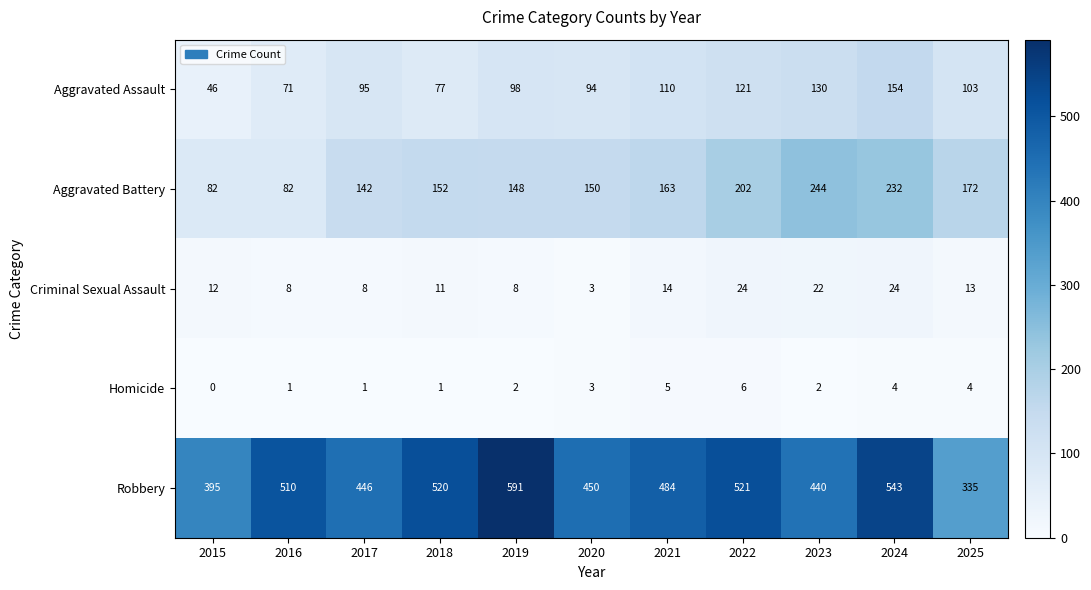

At 2025, list the series in order from smallest to largest.

Homicide, Criminal Sexual Assault, Aggravated Assault, Aggravated Battery, Robbery